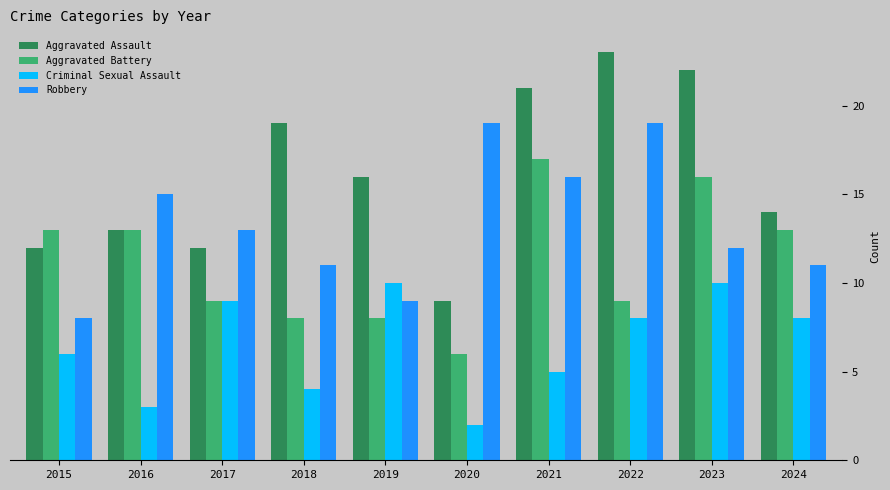

Which category has the lowest value in the Criminal Sexual Assault series?

2020